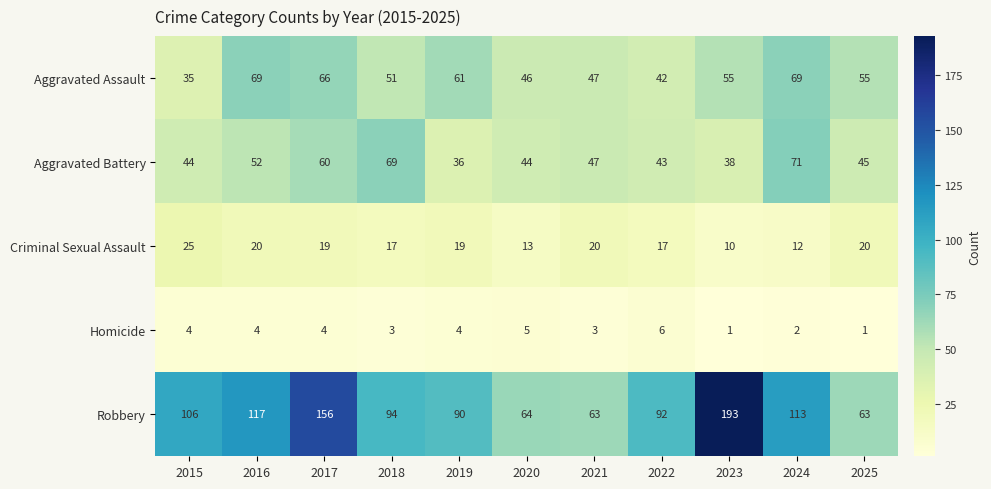

What is the difference between the Aggravated Battery values at 2022 and 2016?

9